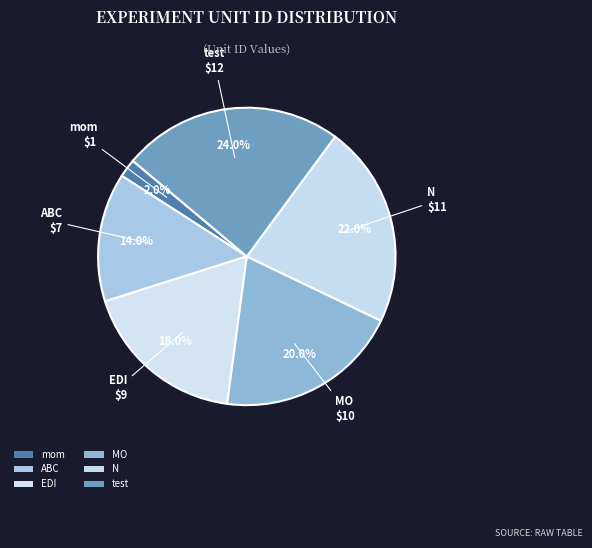

Is there any slice that represents more than half of the pie?

No